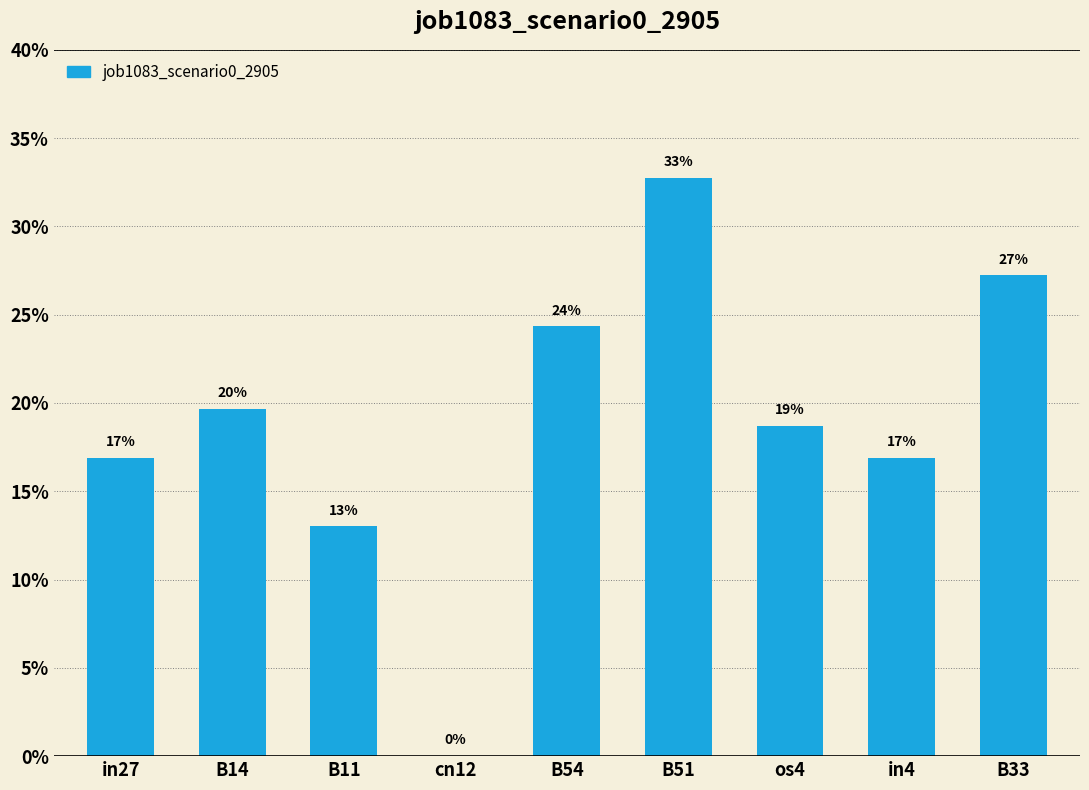

The chart shows a value of 0.3 at os4. True or false?

False